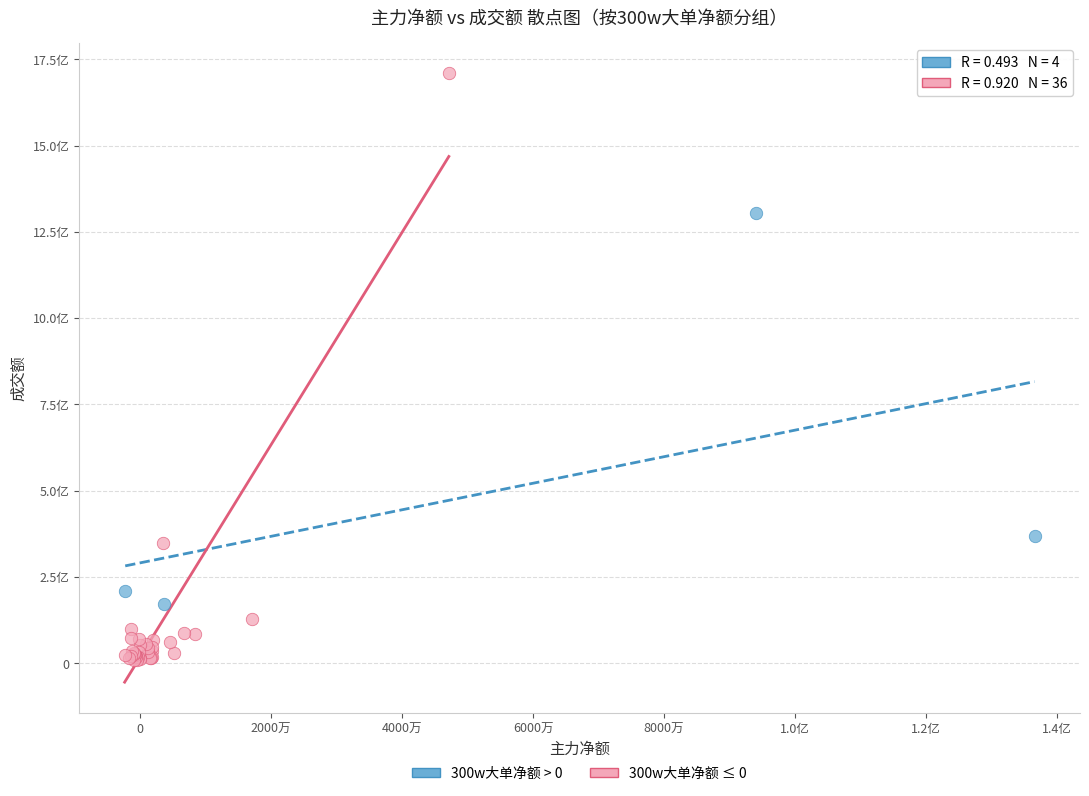

Which series contains the lowest Y value?

300w大单净额 ≤ 0